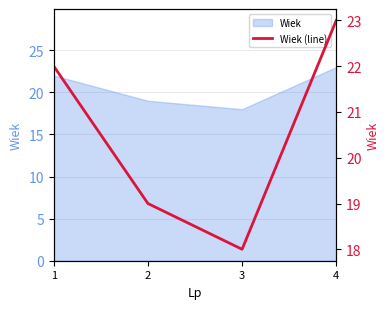

What is the ratio of the value at 2 to the value at 1?

0.9